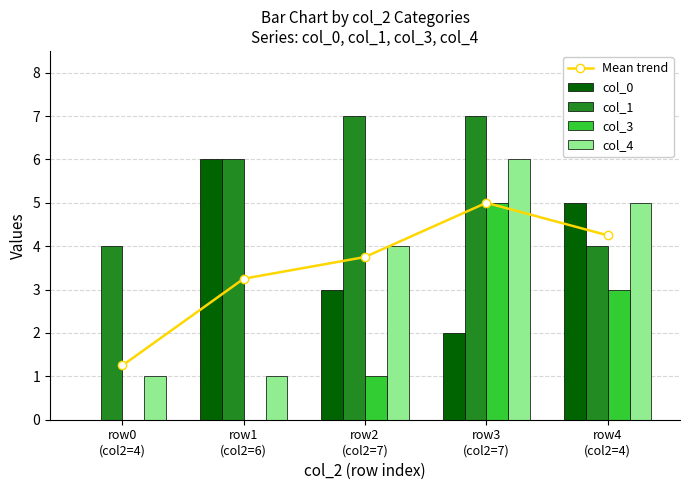

Is it true that col_0 equals 2.6 at row1
(col2=6)?

False